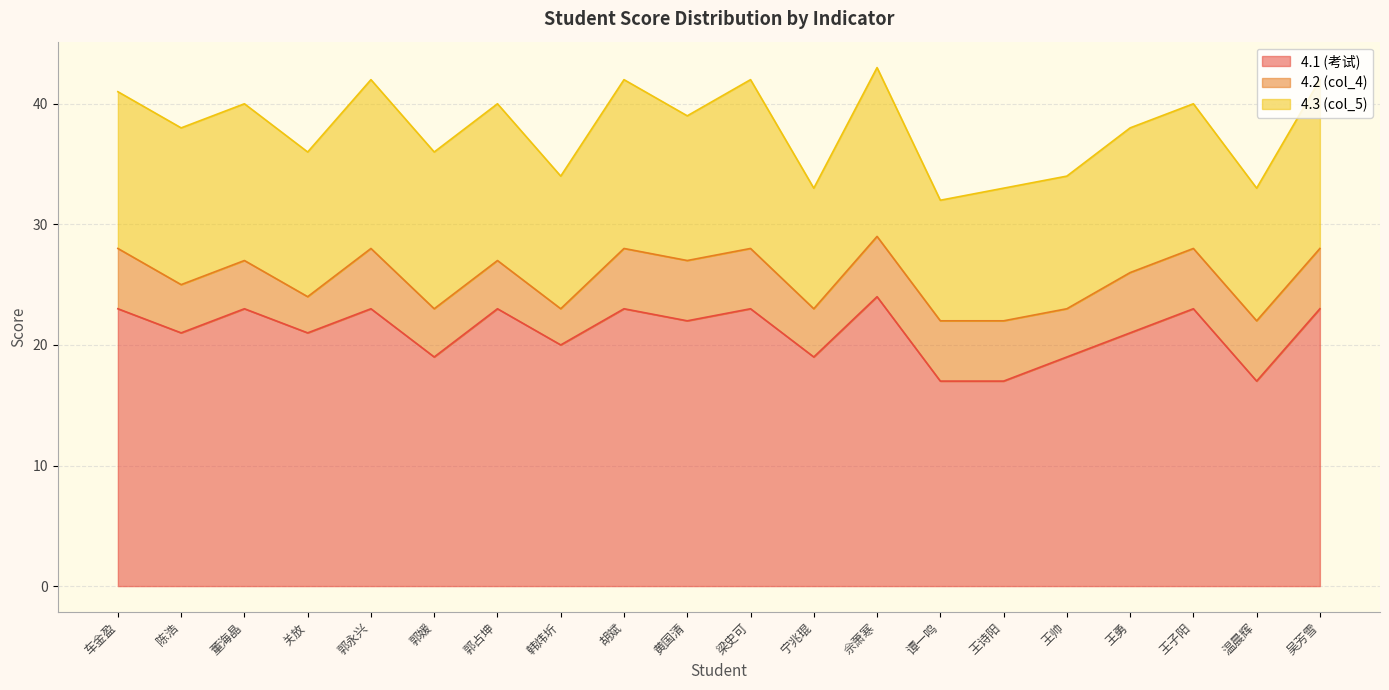

Where is 4.3 (col_5) nearest to the value 12?

关放